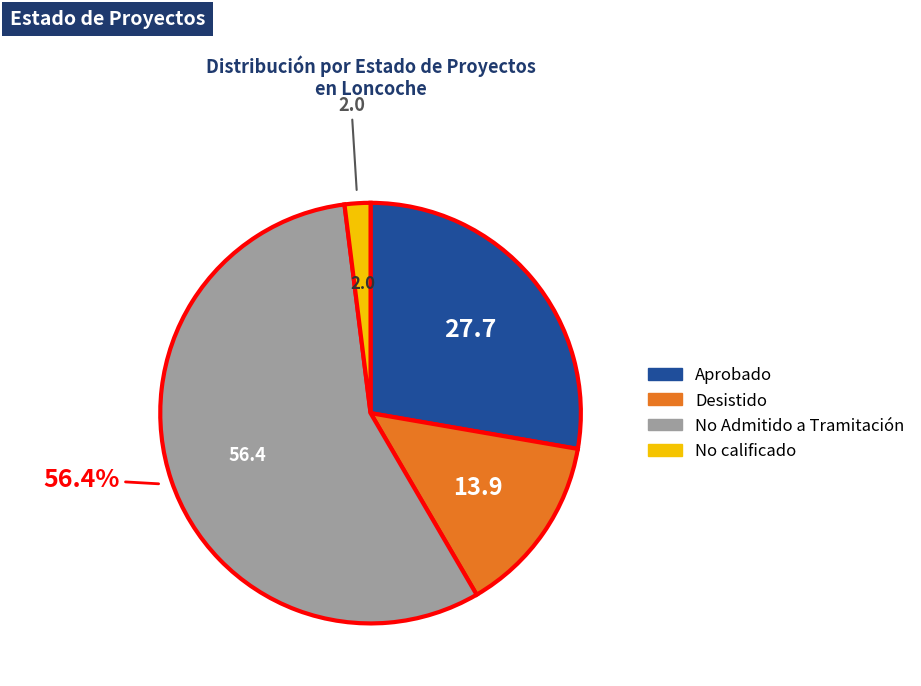

To the nearest percent, what portion does Desistido represent?

14%